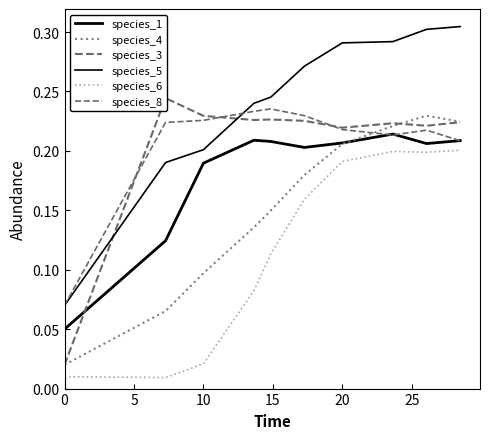

What is the difference between the maximum and second lowest values in the species_6 series?

0.2